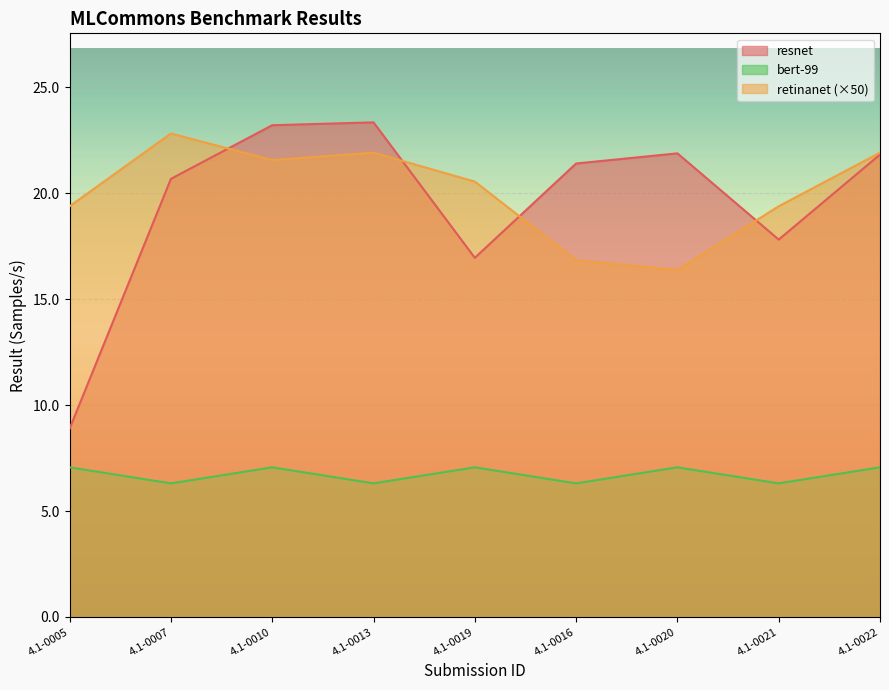

Reading right to left, transcribe all the data shown in this chart.

resnet: 21.8	17.8	21.9	21.4	16.9	23.3	23.2	20.7	8.9
retinanet: 21.9	19.4	16.4	16.8	20.5	21.9	21.6	22.8	19.4
bert-99: 7.1	6.3	7.1	6.3	7.1	6.3	7.1	6.3	7.1